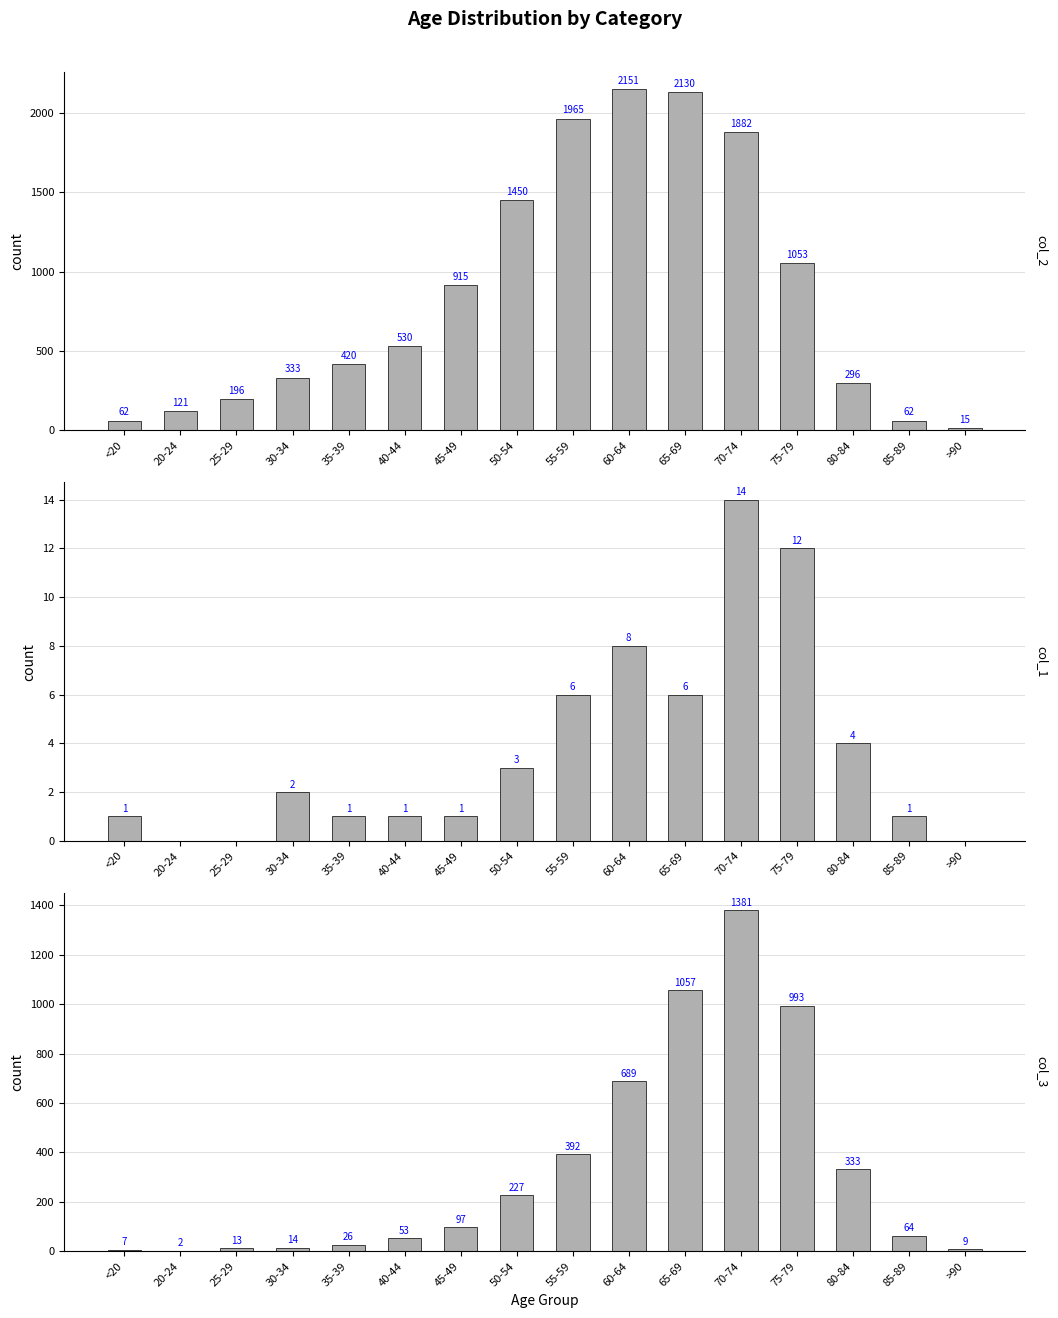

Reading left to right, list all the values displayed in this chart.

col_2: <20=62	20-24=121	25-29=196	30-34=333	35-39=420	40-44=530	45-49=915	50-54=1450	55-59=1965	60-64=2151	65-69=2130	70-74=1882	75-79=1053	80-84=296	85-89=62	>90=15
col_1: <20=1	20-24=0	25-29=0	30-34=2	35-39=1	40-44=1	45-49=1	50-54=3	55-59=6	60-64=8	65-69=6	70-74=14	75-79=12	80-84=4	85-89=1	>90=0
col_3: <20=7	20-24=2	25-29=13	30-34=14	35-39=26	40-44=53	45-49=97	50-54=227	55-59=392	60-64=689	65-69=1057	70-74=1381	75-79=993	80-84=333	85-89=64	>90=9